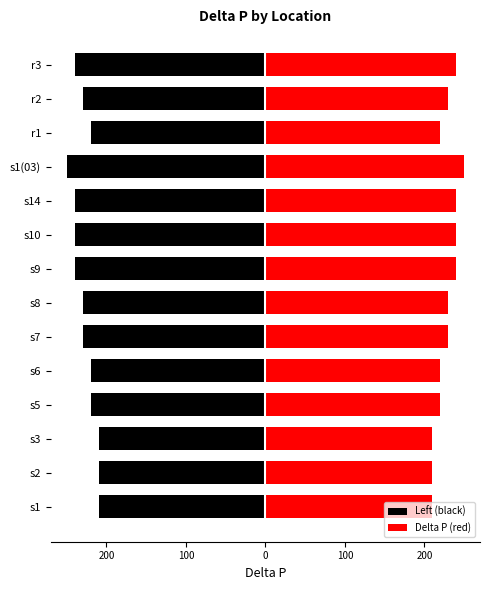

What is the difference between the second highest and minimum values in the Delta P (red) series?

30